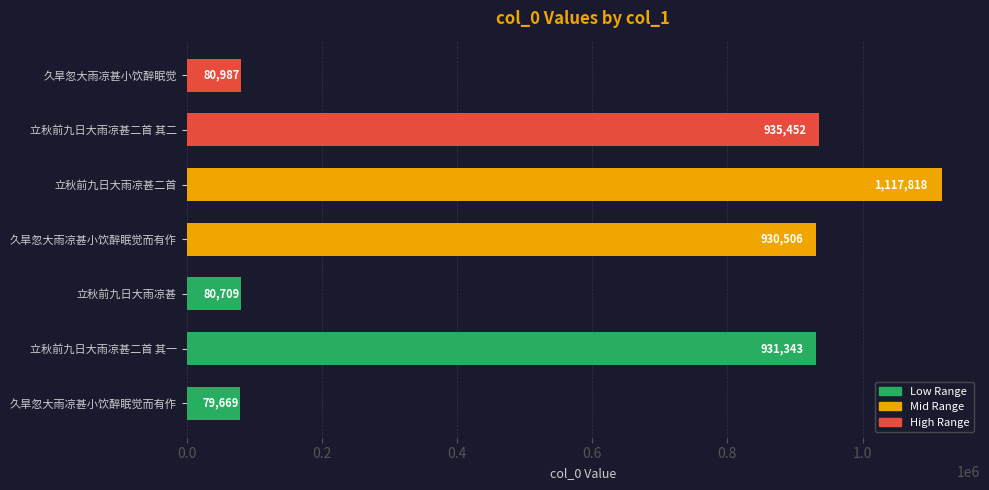

What is the maximum value shown in the chart?

1117818